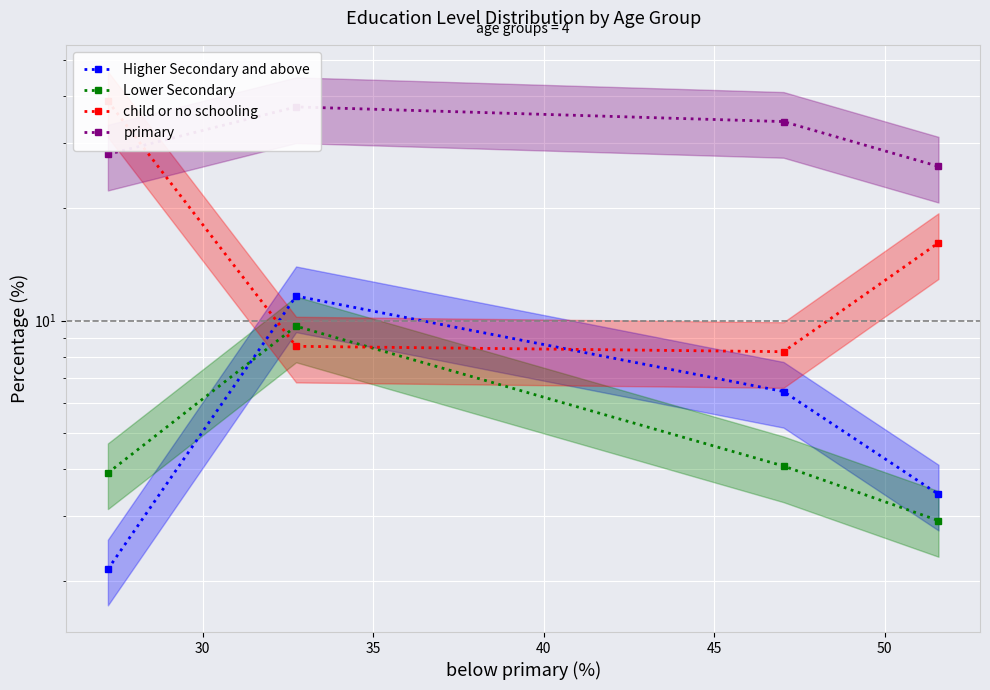

What is the sum of all Higher Secondary and above values?

23.7